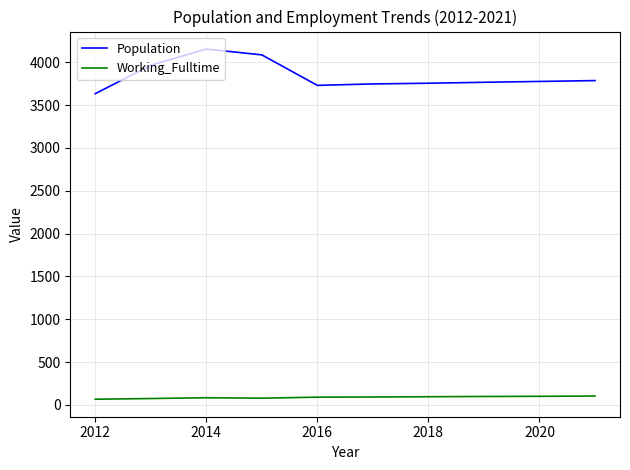

Which series has the largest total across all categories?

Population